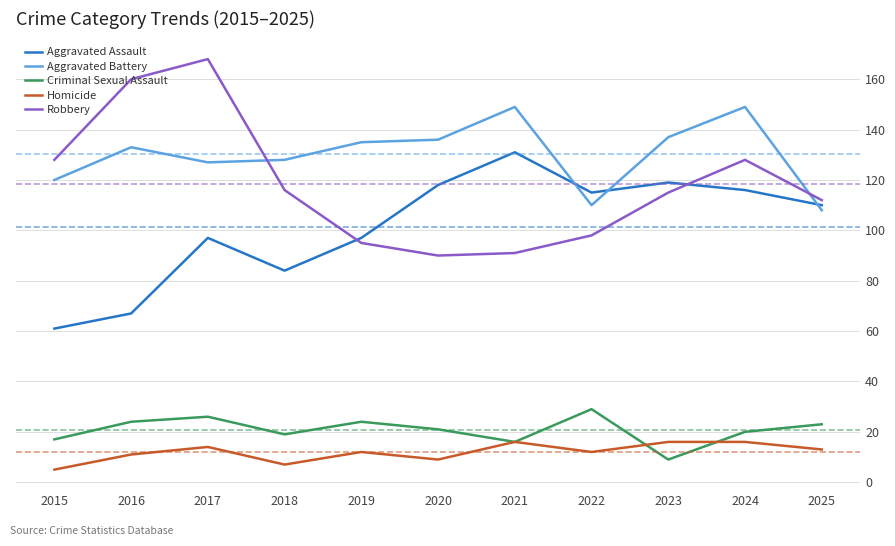

At which category does the chart reach its peak across all series?

2017